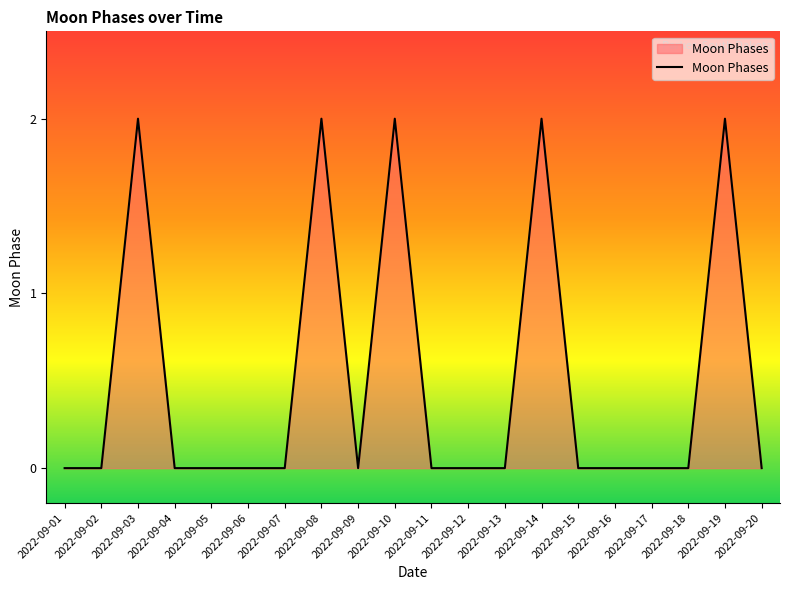

Reading left to right, extract all data points from this chart.

2022-09-01=0	2022-09-02=0	2022-09-03=2	2022-09-04=0	2022-09-05=0	2022-09-06=0	2022-09-07=0	2022-09-08=2	2022-09-09=0	2022-09-10=2	2022-09-11=0	2022-09-12=0	2022-09-13=0	2022-09-14=2	2022-09-15=0	2022-09-16=0	2022-09-17=0	2022-09-18=0	2022-09-19=2	2022-09-20=0